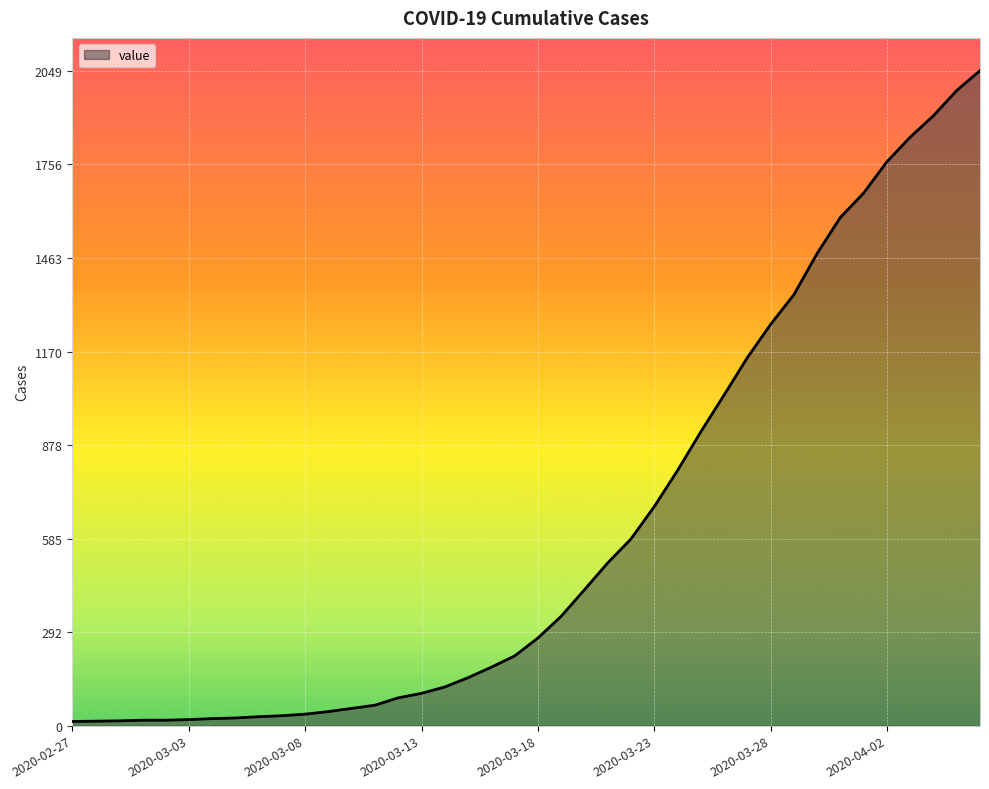

What is the maximum value shown in the chart?

2049